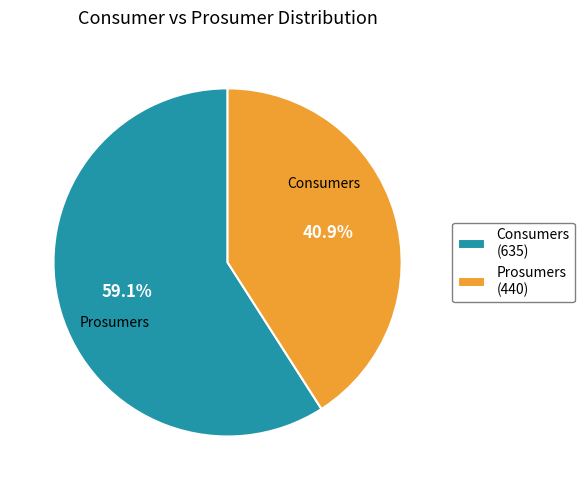

Which slice is the smallest?

Prosumers